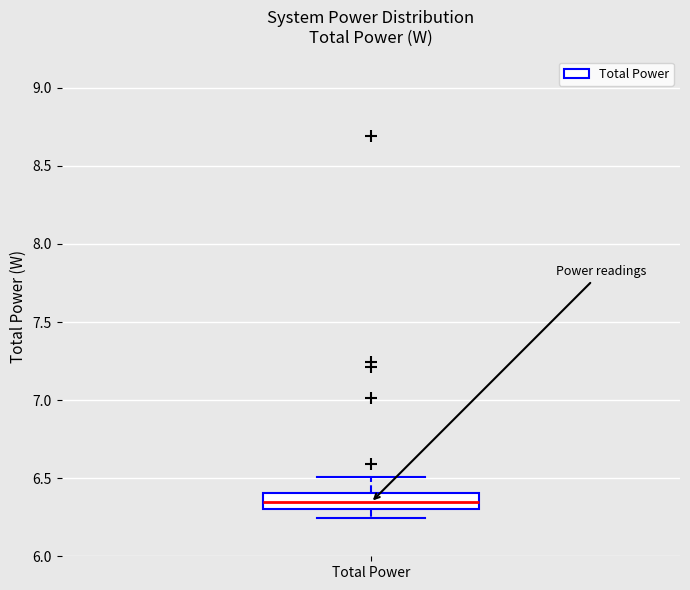

Transcribe this box plot: give where the median line is, the range the box spans, and where the two whiskers end, as read against the y-axis. The values are not printed on the chart, so give them approximately, as read against the axis.

median 6.35, box 6.30 to 6.40, whiskers 6.25 to 6.50